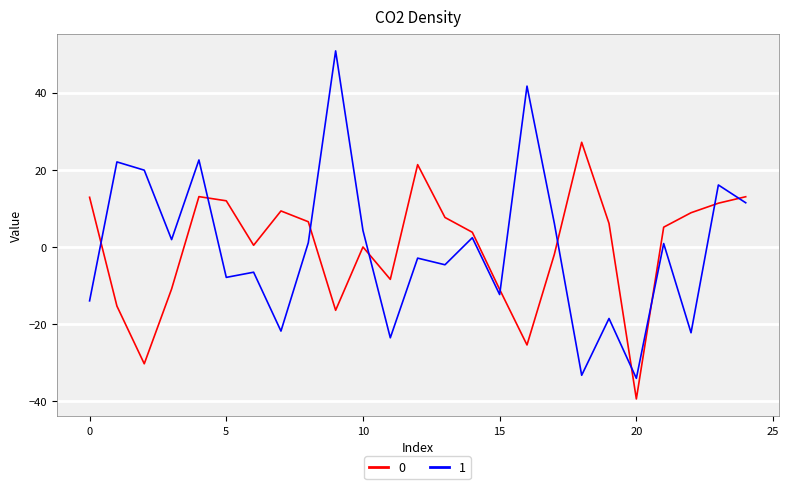

True or false: 1 and 0 cross at least once.

True